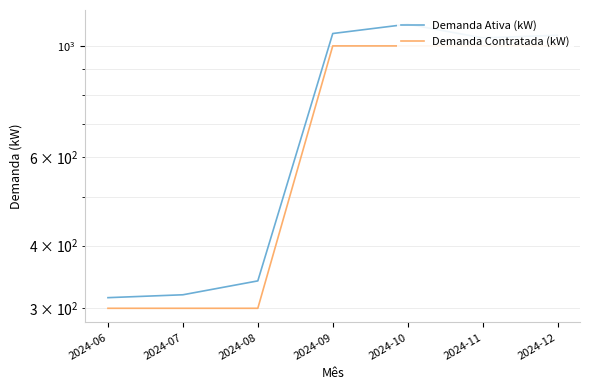

True or false: Demanda Ativa (kW) and Demanda Contratada (kW) intersect in this chart.

False